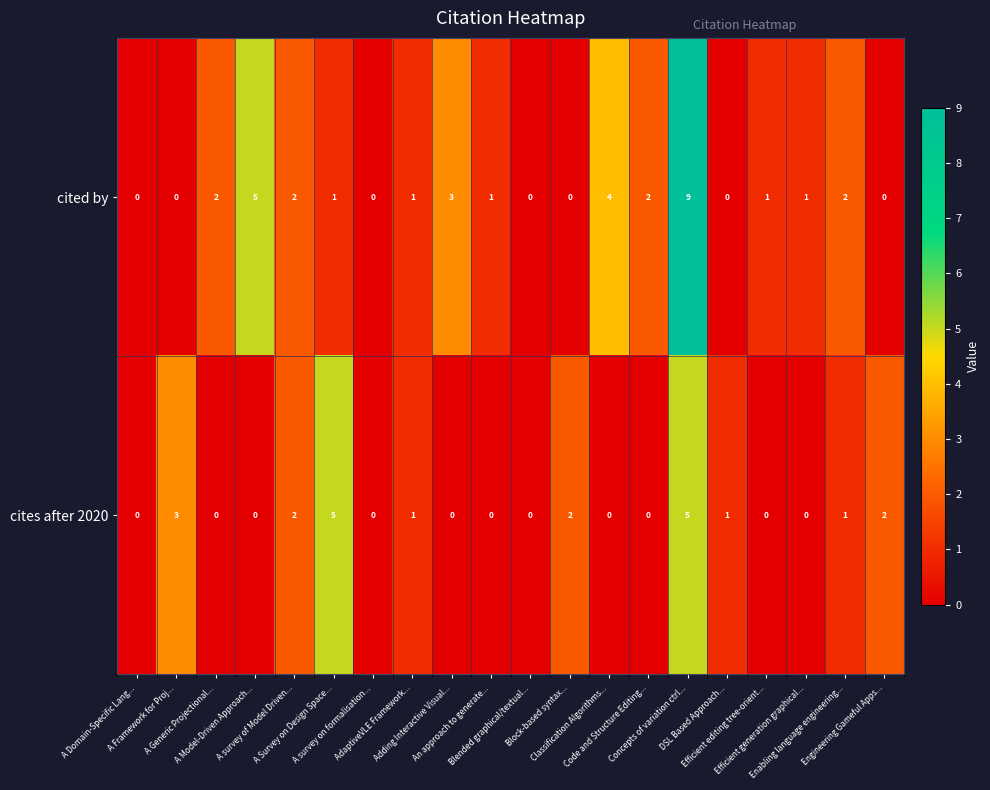

Which category has the highest value across all series?

Concepts of variation ctrl...